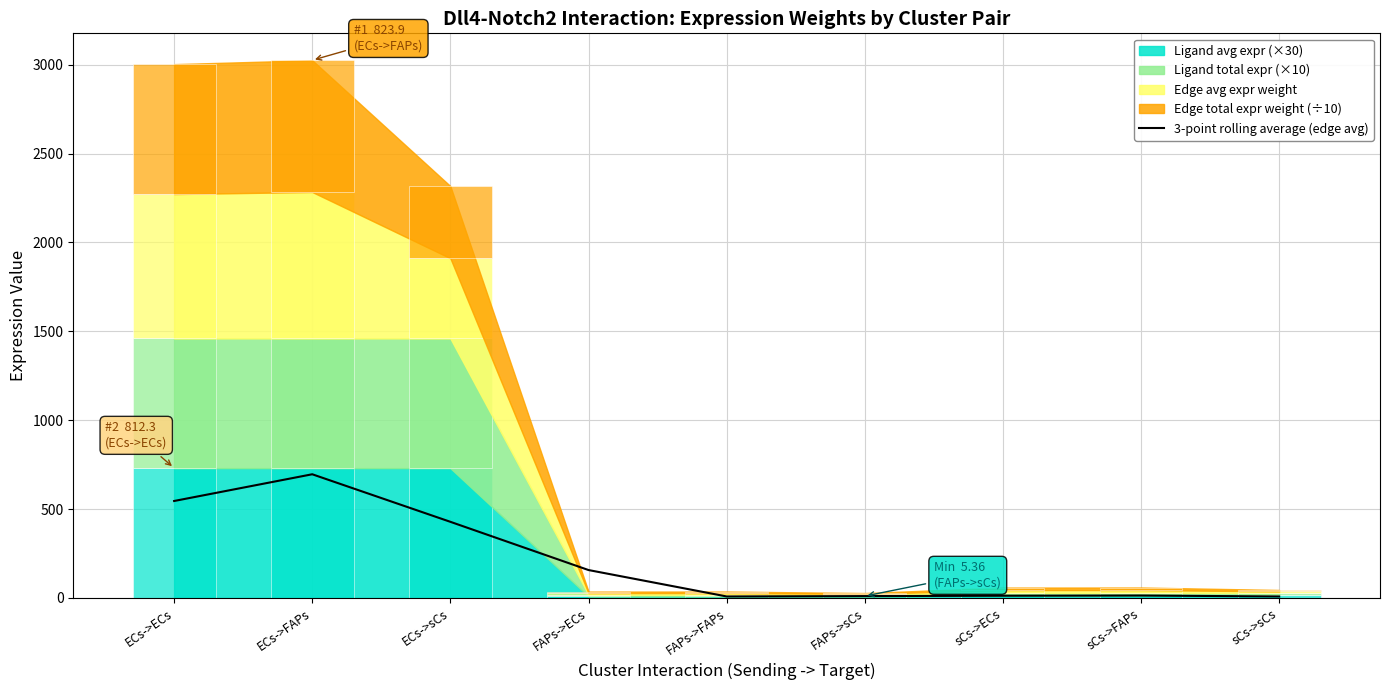

What is the label of the 6th bar from the right?

FAPs->ECs